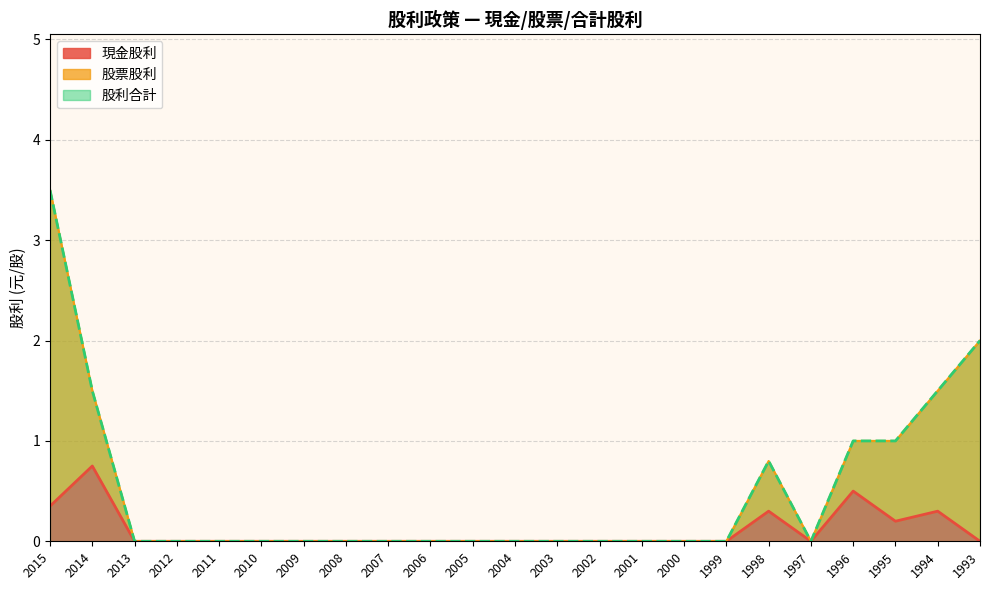

What is the average value of the 股票股利 series?

0.5